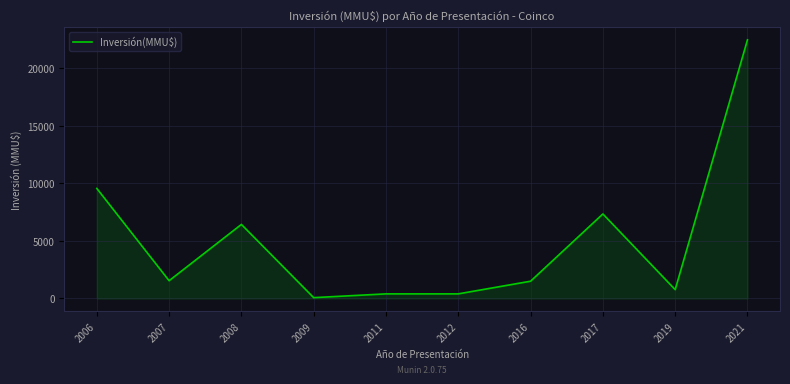

True or false: the data shows 6086 at 2021.

False